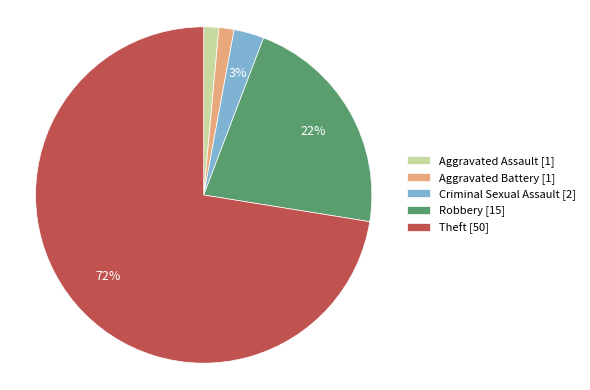

Which category has the biggest portion of the pie?

Theft